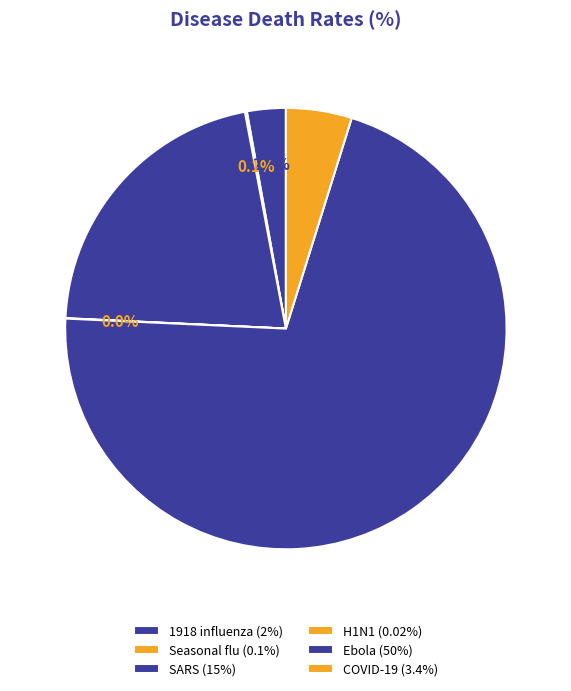

Which slice is the largest?

Ebola